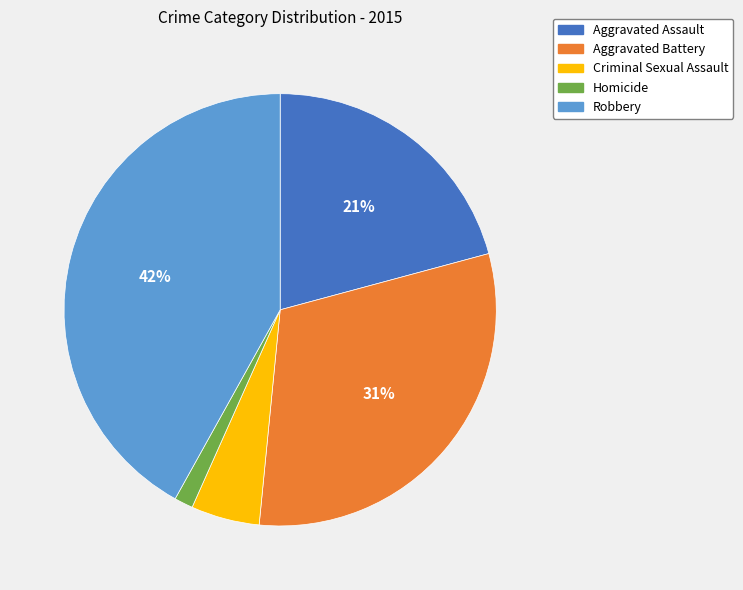

Do Aggravated Battery and Robbery together represent more than half of the pie?

Yes